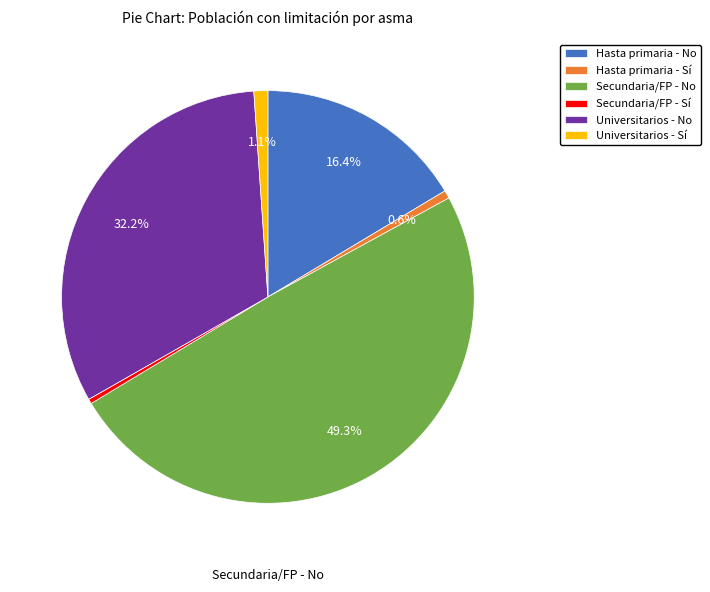

Which category has the biggest portion of the pie?

Secundaria/FP - No